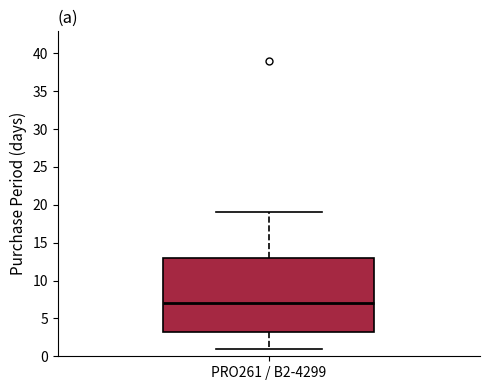

Read this box plot against the y-axis: the position of the median line, the range covered by the box, and the ends of both whiskers. The values are not printed on the chart, so give them approximately, as read against the axis.

median 7.0, box 3.5 to 13.0, whiskers 1.0 to 19.0